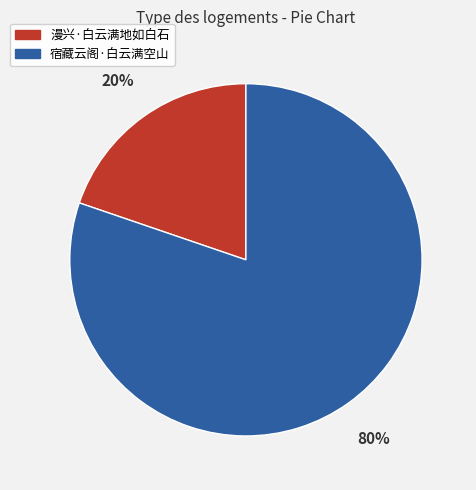

Which category has the smallest portion of the pie?

漫兴·白云满地如白石